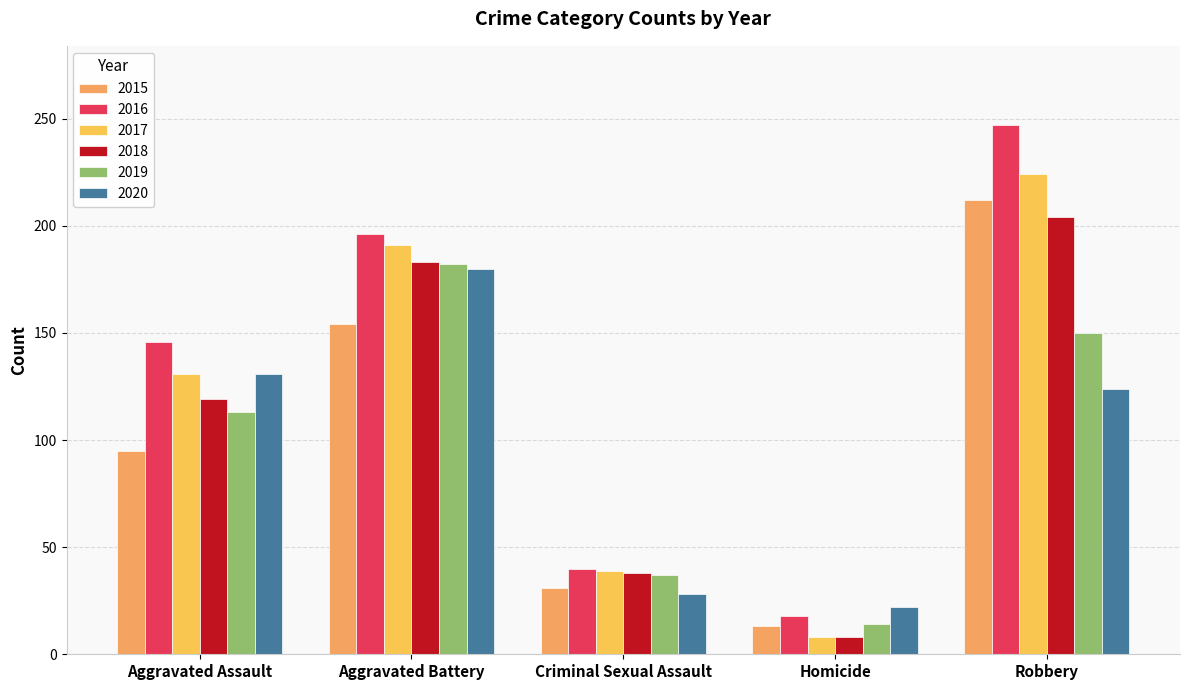

How many values in the 2015 series are below 95?

2